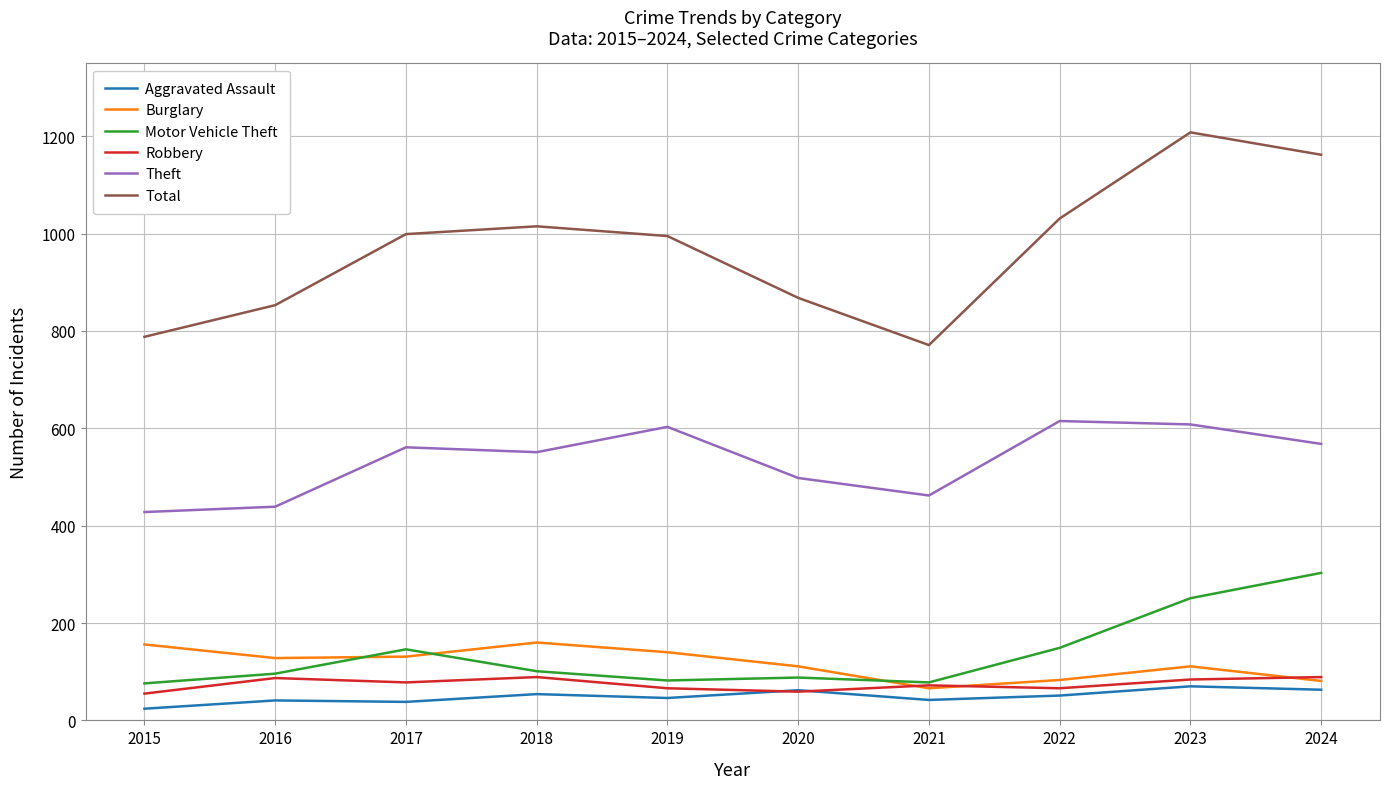

What is the average value of the Burglary series?

117